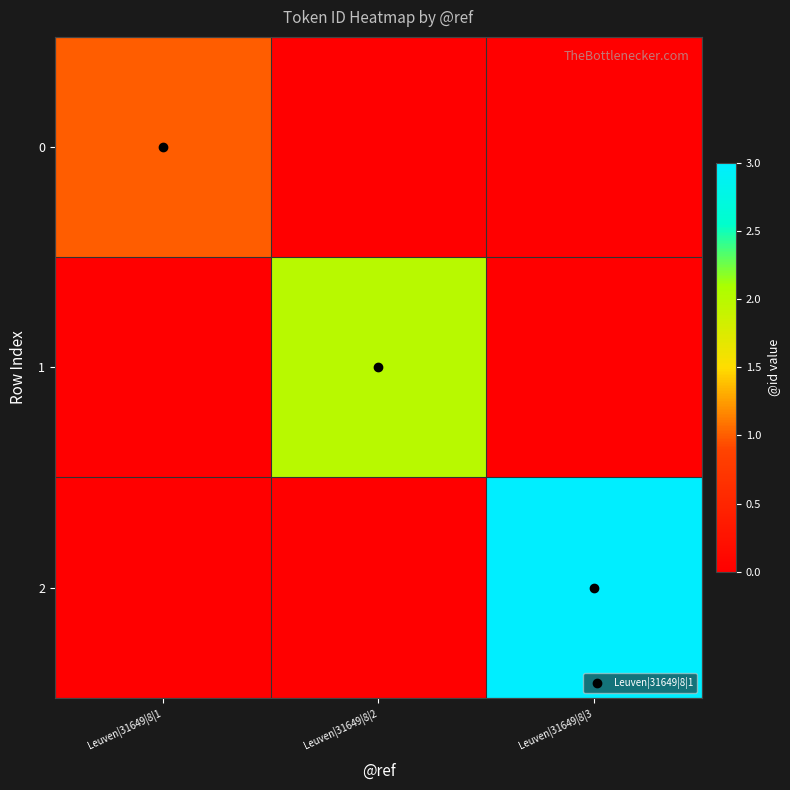

What is the maximum value shown in the chart?

3